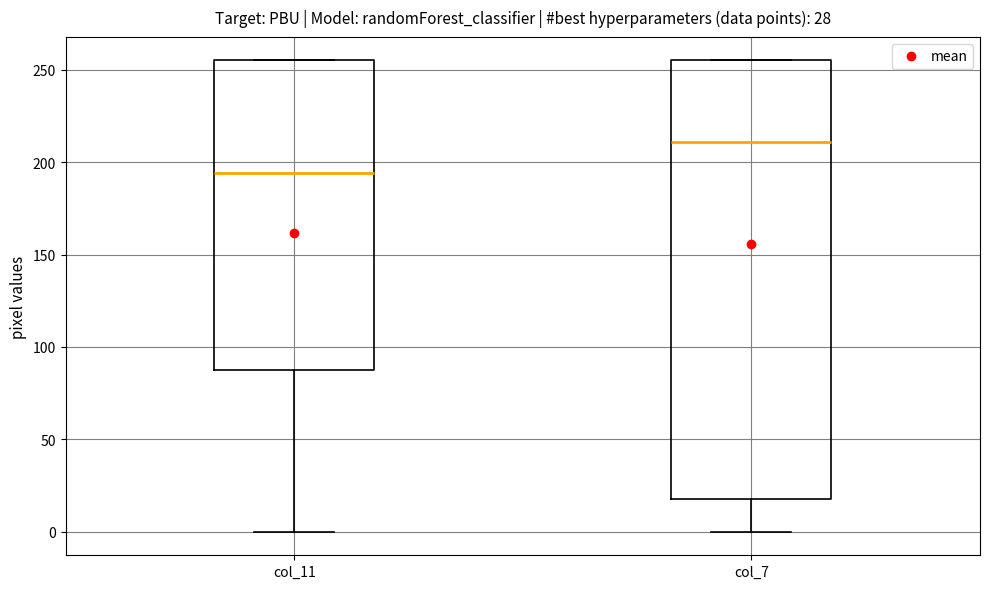

Which box's median line is the lowest?

col_11